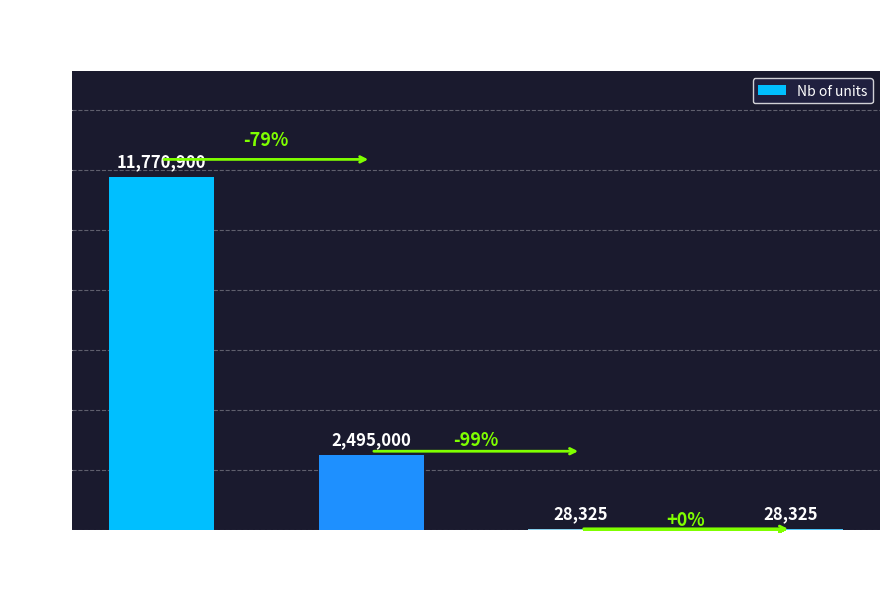

What is the sum of all values?

14322550